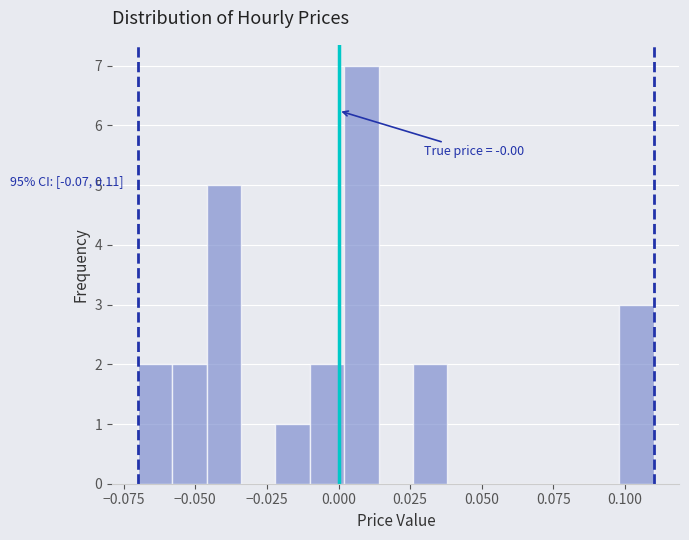

Read against the x-axis, roughly where is the centre of the tallest bar?

0.010